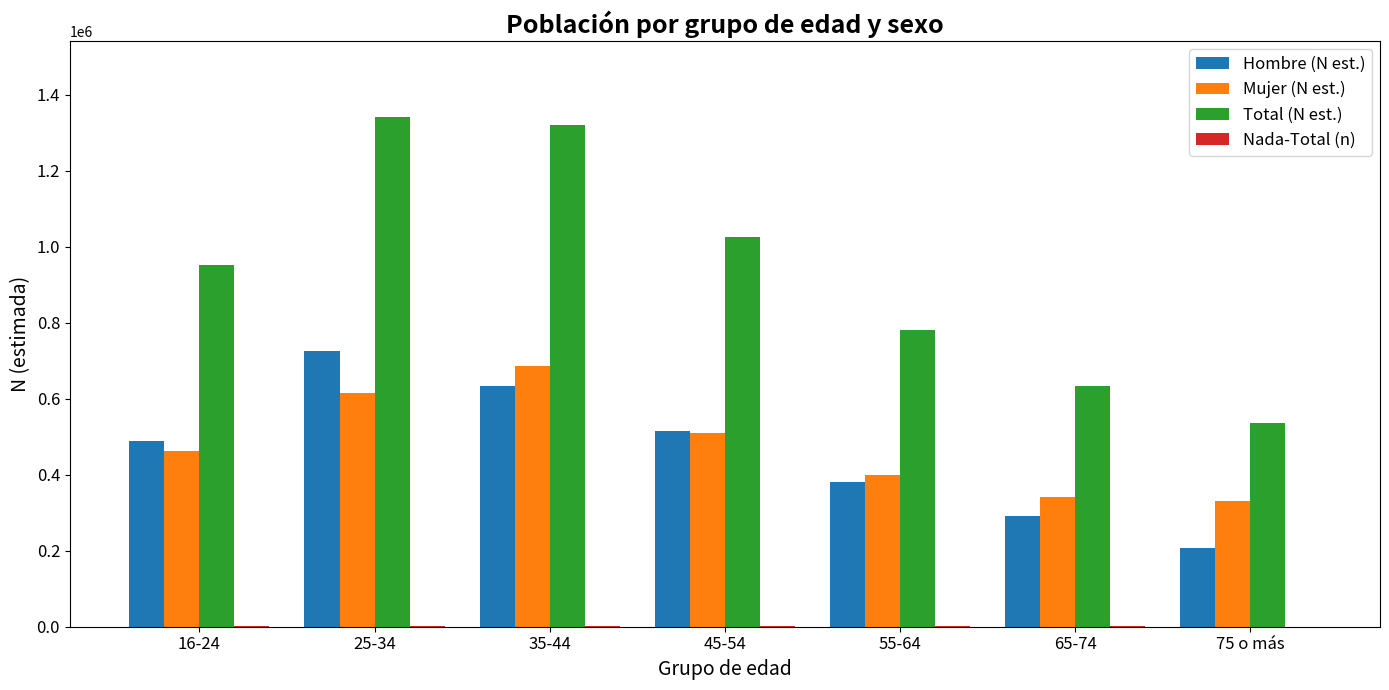

What is the sum of all Mujer (N est.) values?

3346266